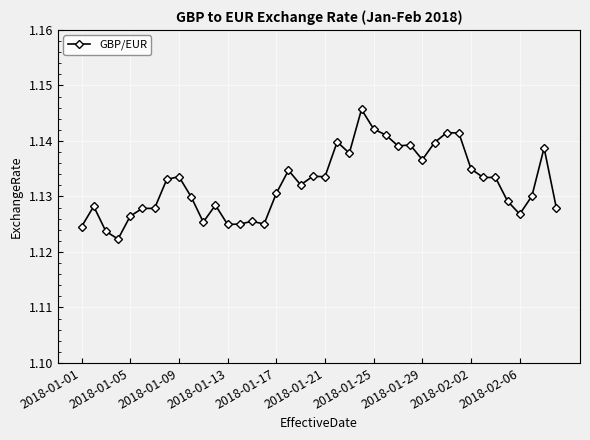

How many distinct data groups are displayed?

1